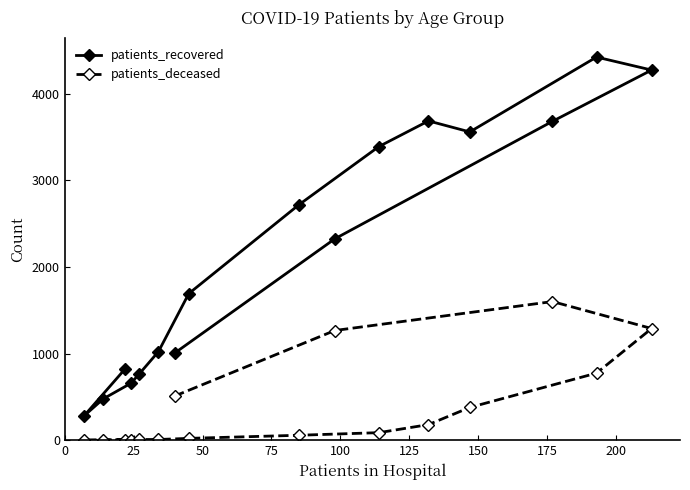

In patients_recovered, how many points are lower than both neighbors (excluding endpoints)?

2